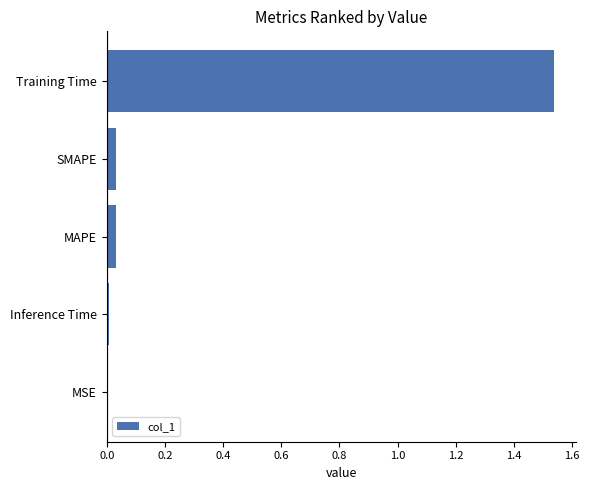

How many data points does each series have?

5